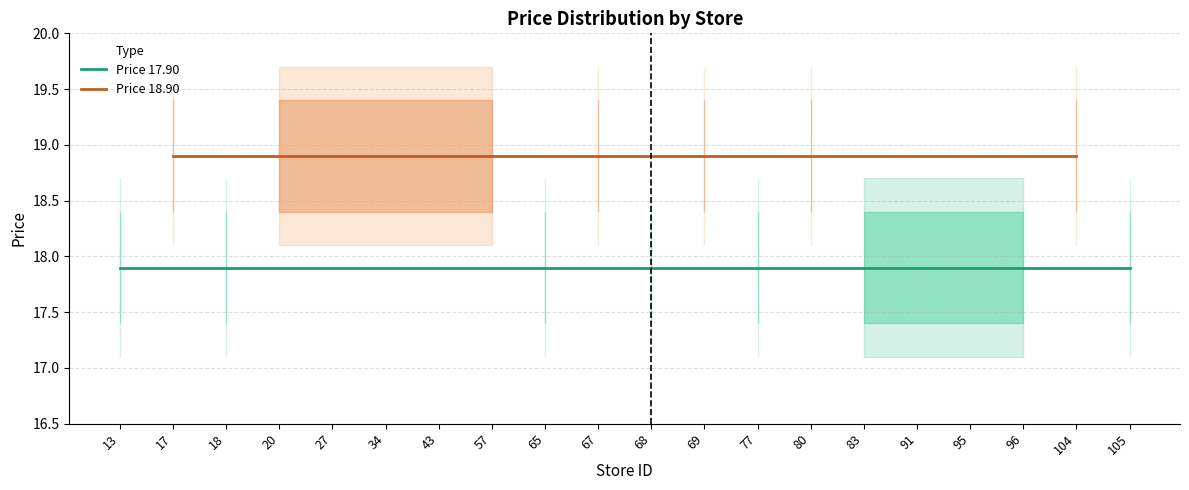

What is the sum of all Price 17.90 values?

179.0